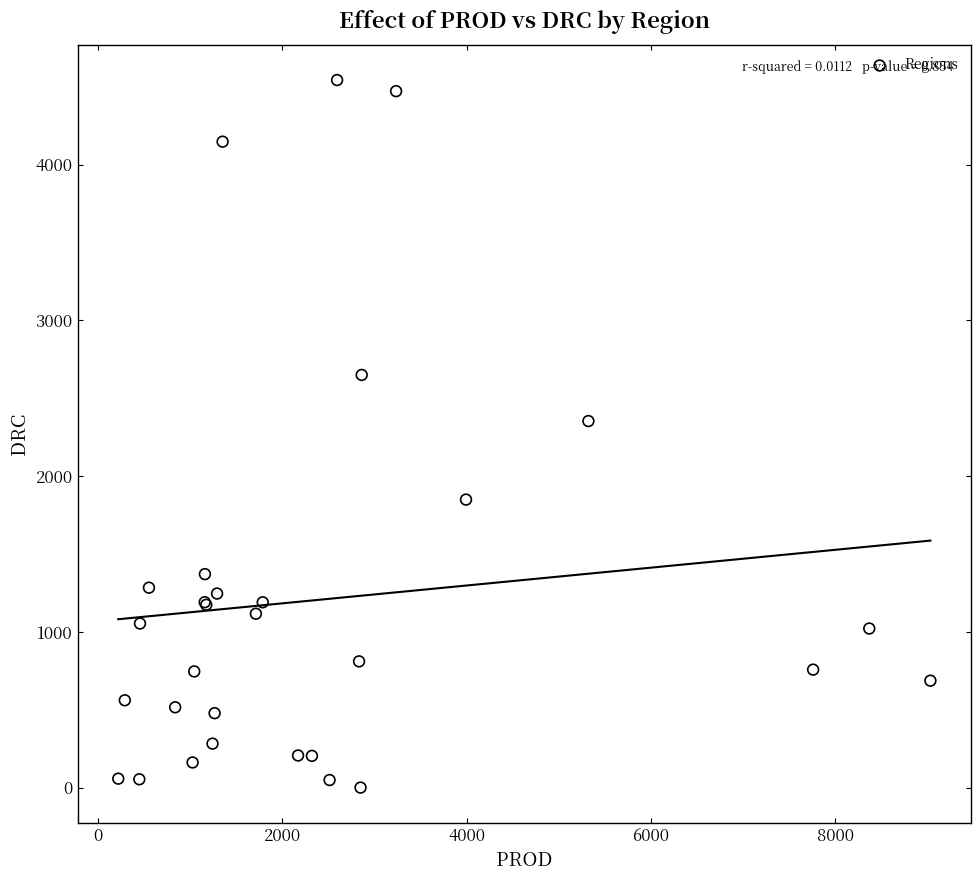

What Y value in the scatter plot is closest to 2271?

2353.2